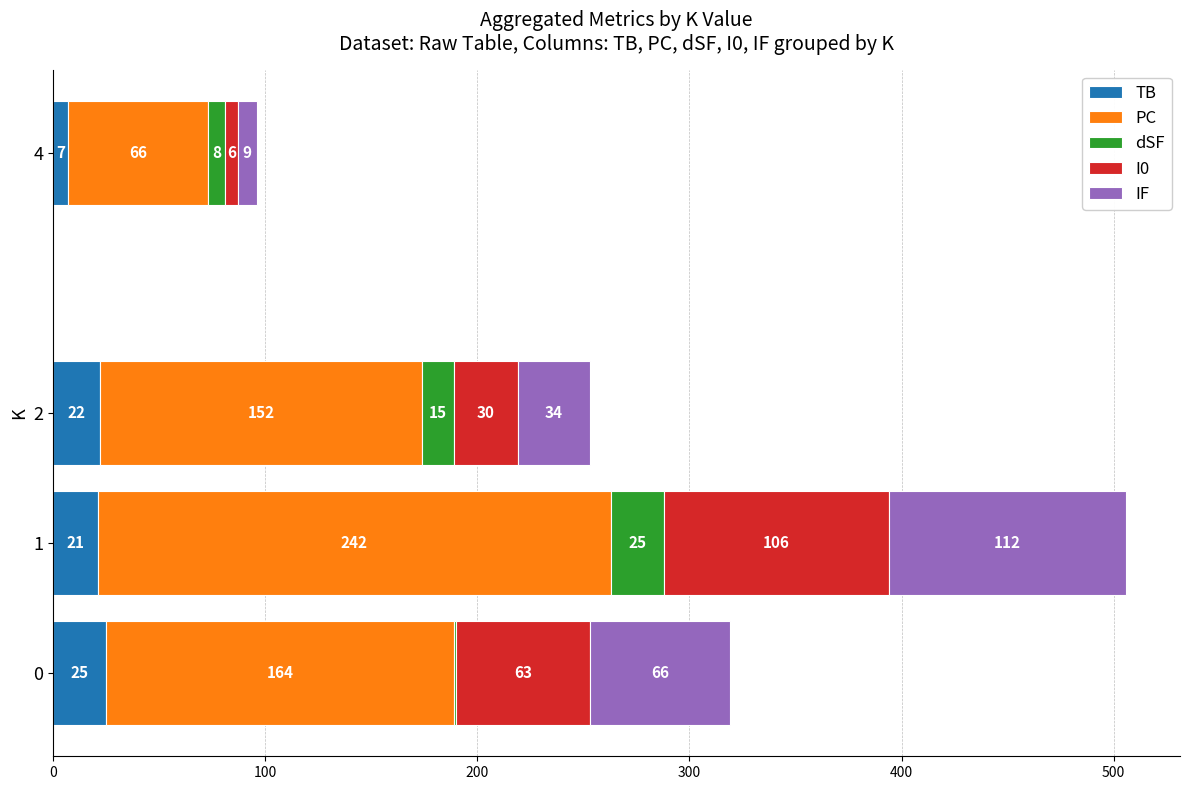

What is the total value across all series at 1?

506